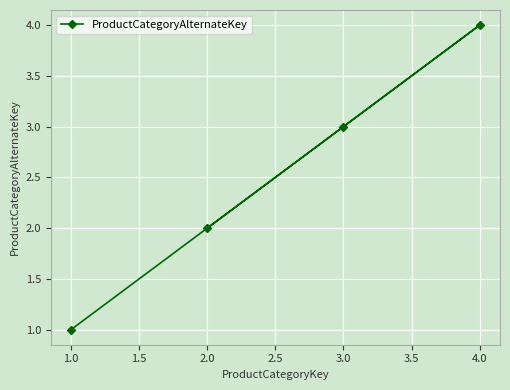

Rank the categories by value from highest to lowest.

4.0, 3.0, 2.0, 1.0